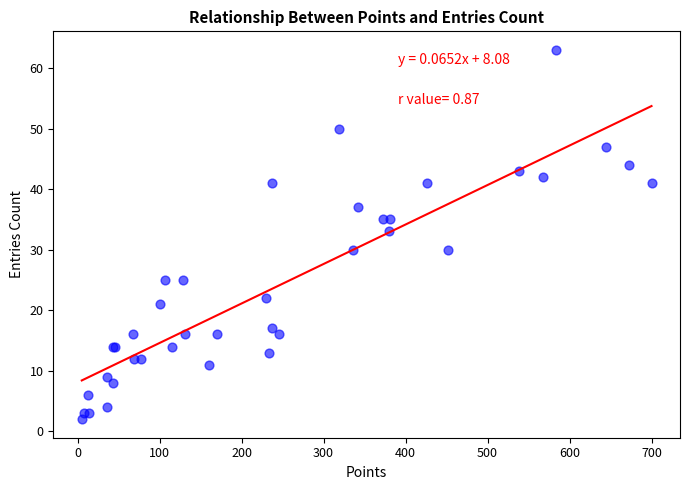

What Y value in the scatter plot is closest to 32?

33